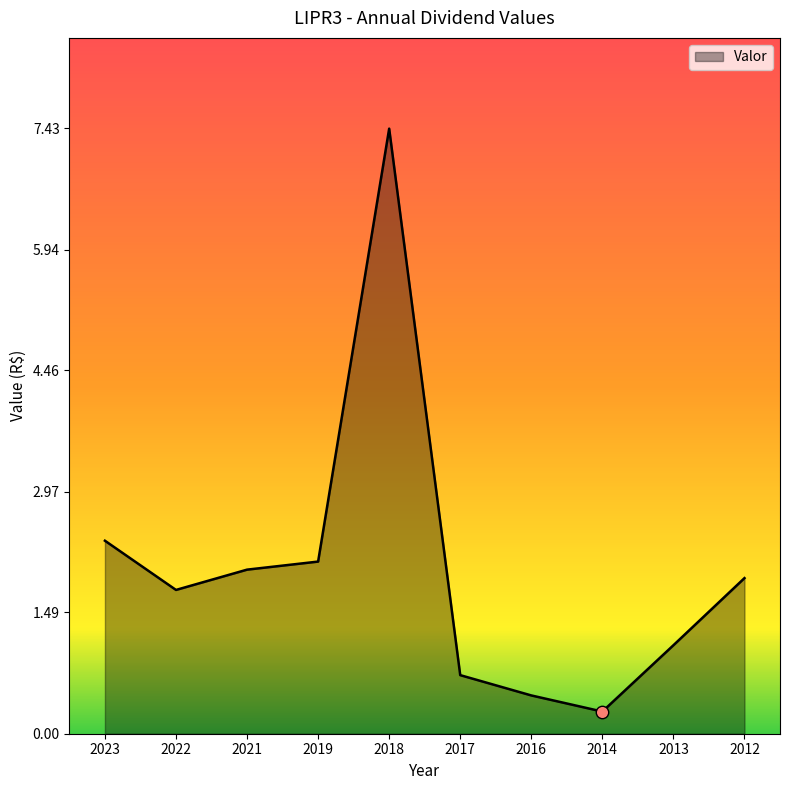

Approximately how many times larger is the value at 2021 compared to 2018?

0.3